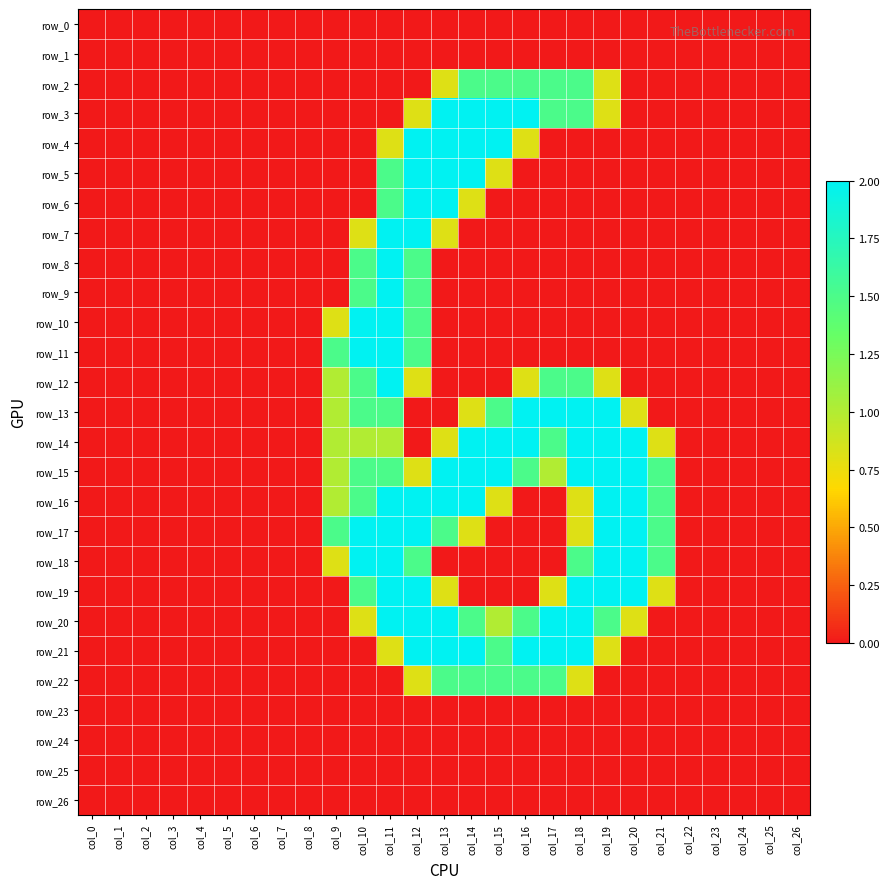

How many values in row_7 are above zero?

4